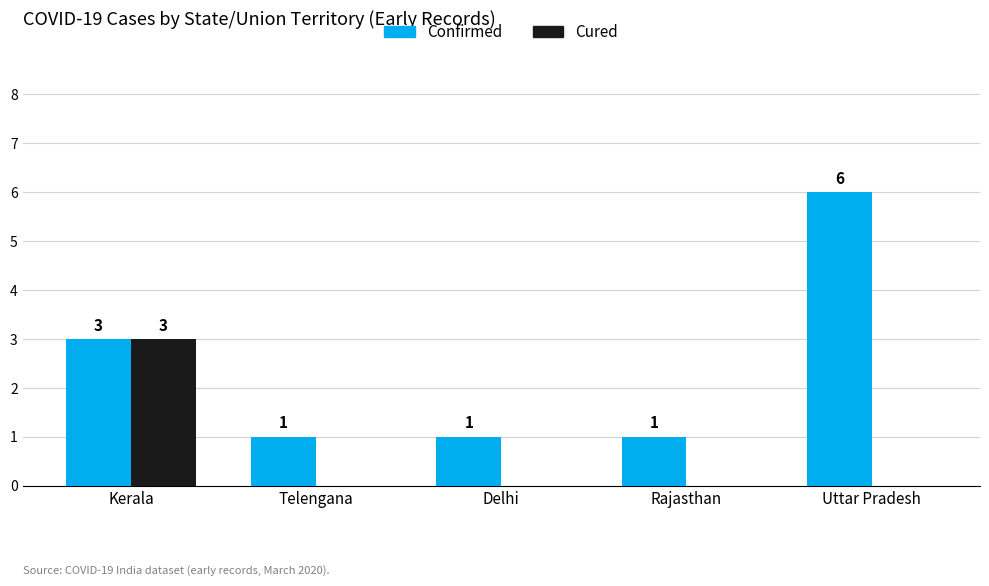

What is the total value across all series at Telengana?

1